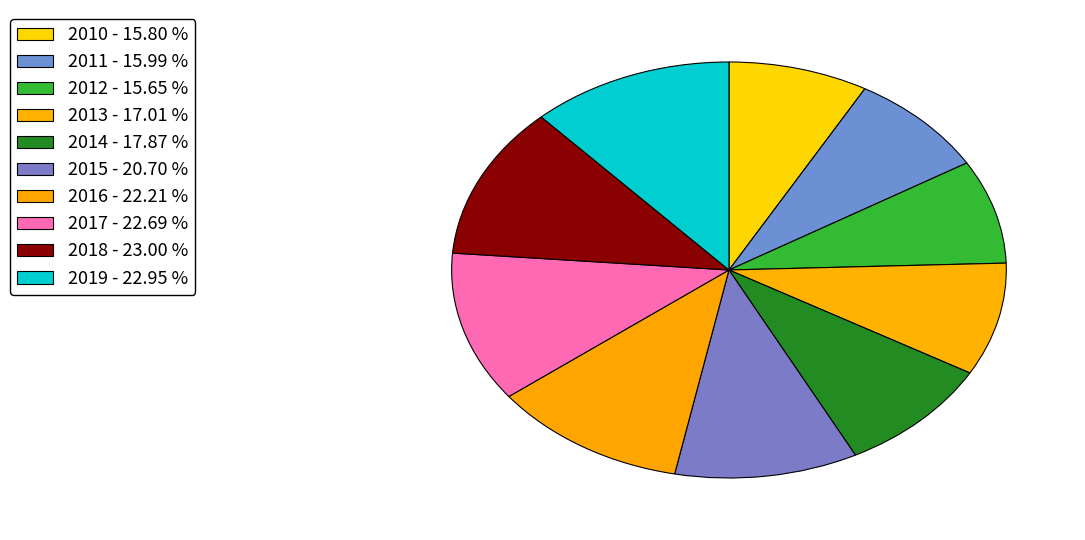

How many segments does this pie chart have?

10